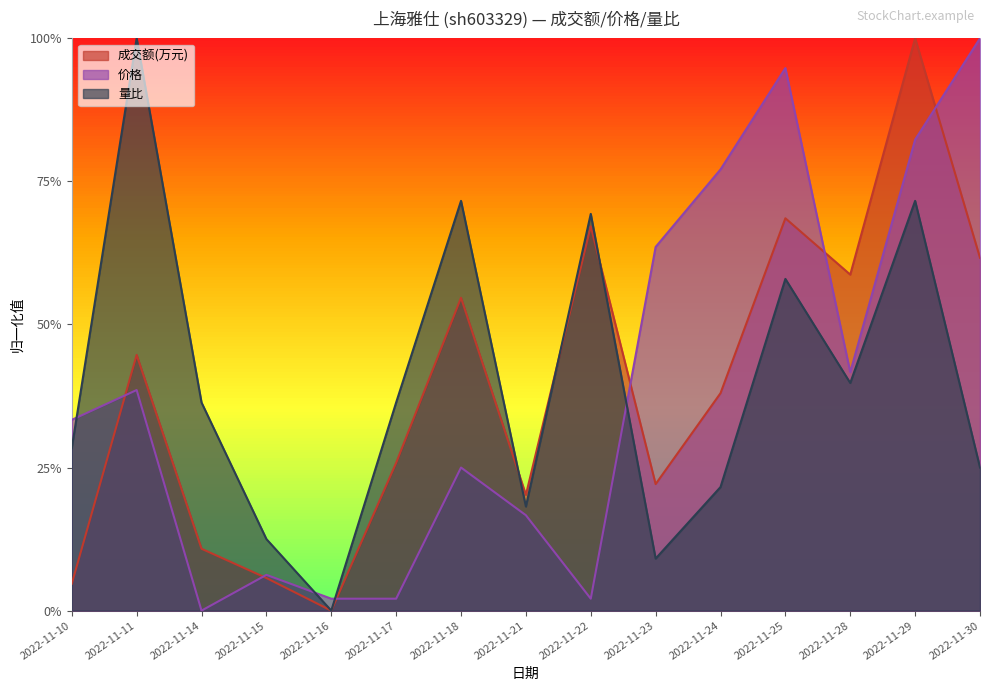

At which category is the sum across all series the highest?

2022-11-29